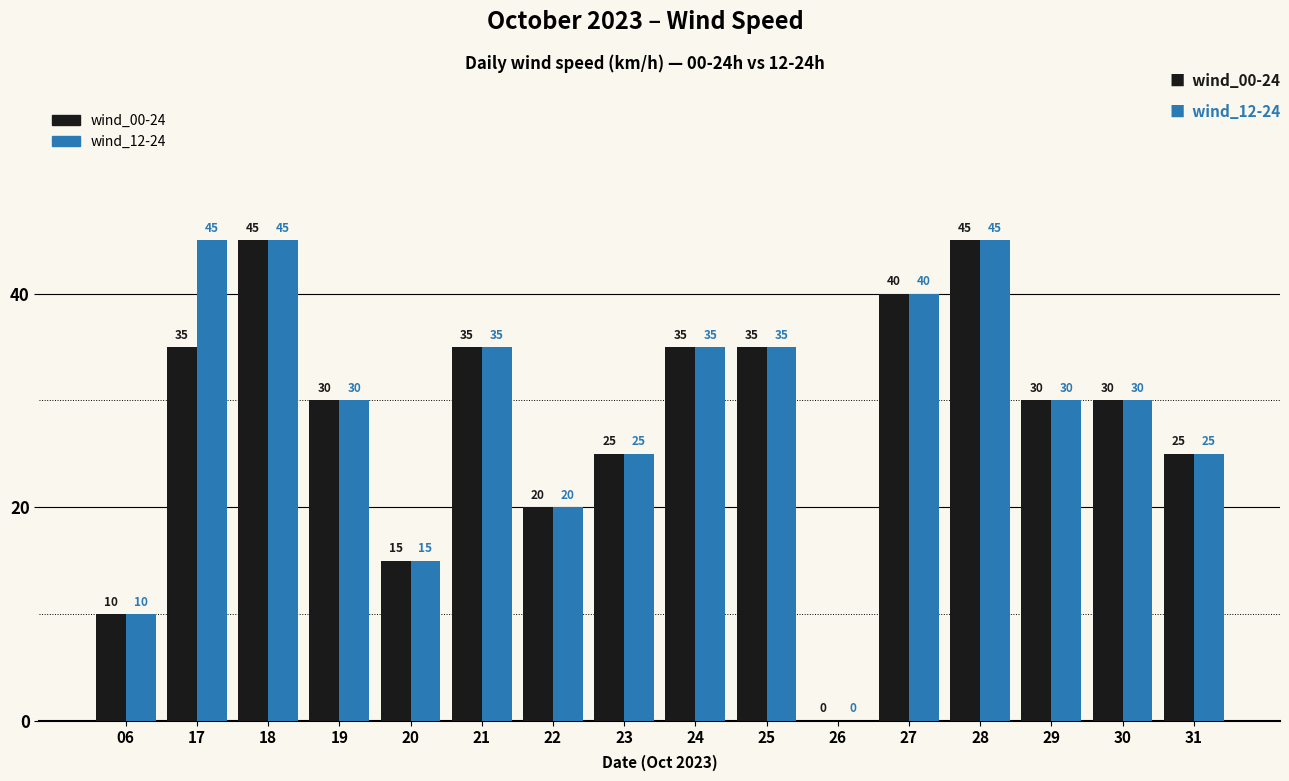

What is the greatest value displayed?

45